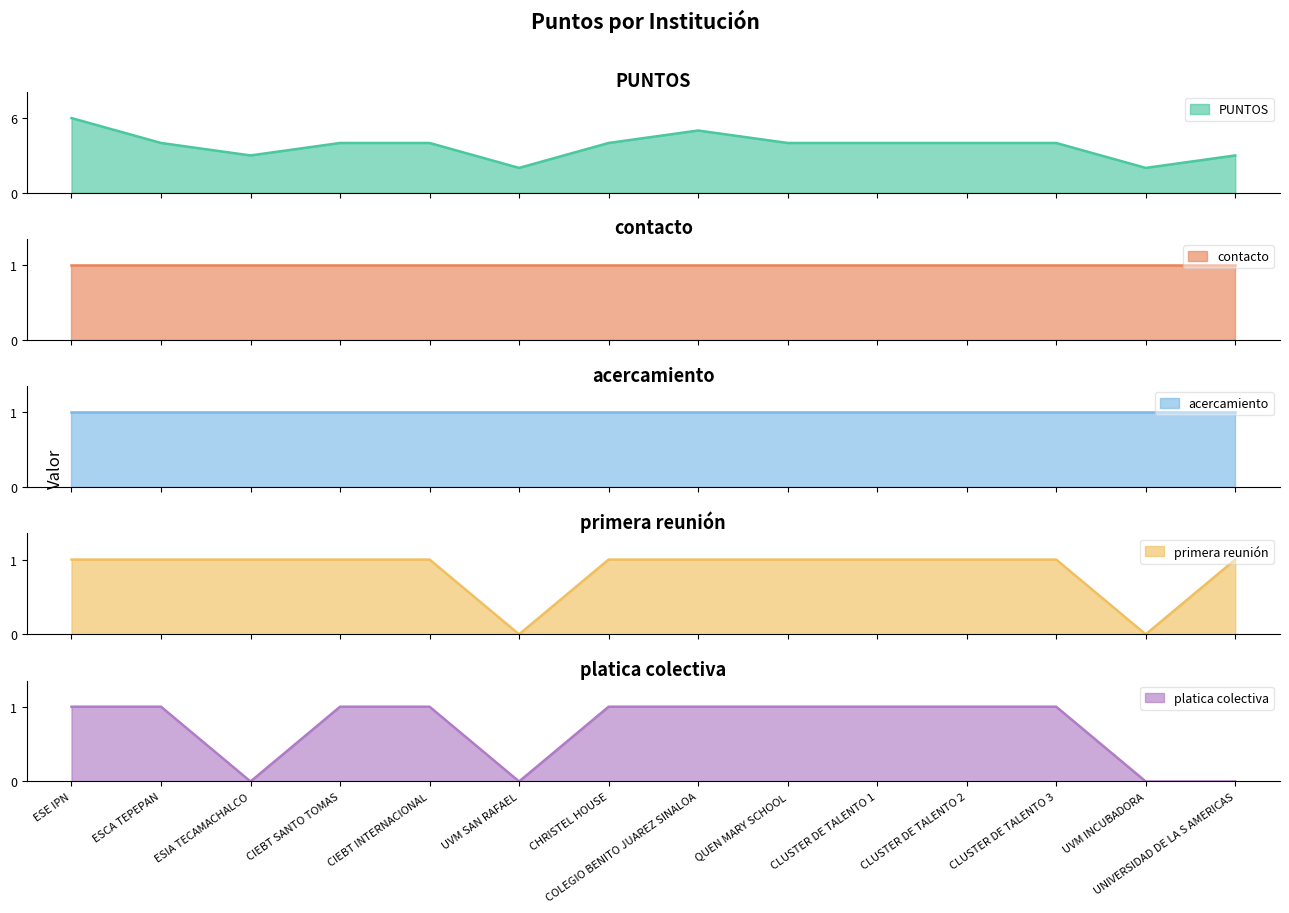

What is the average value of the PUNTOS series?

4